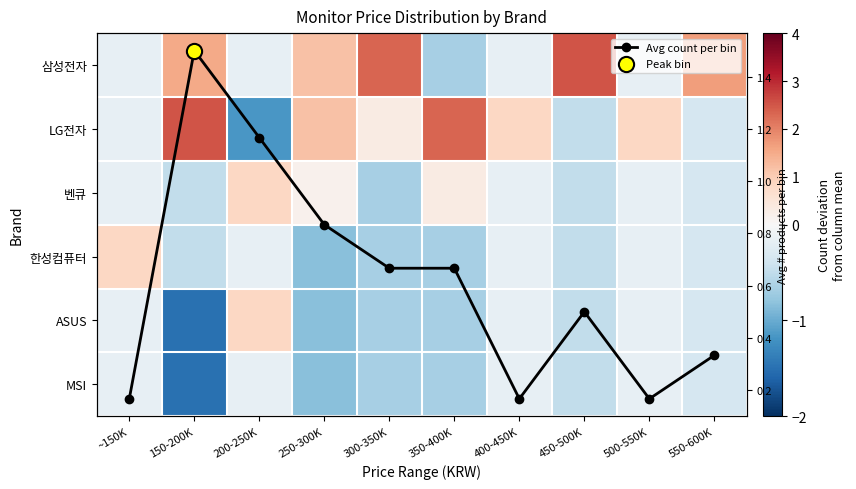

True or false: MSI has a value of -0.2 at 500-550K.

False